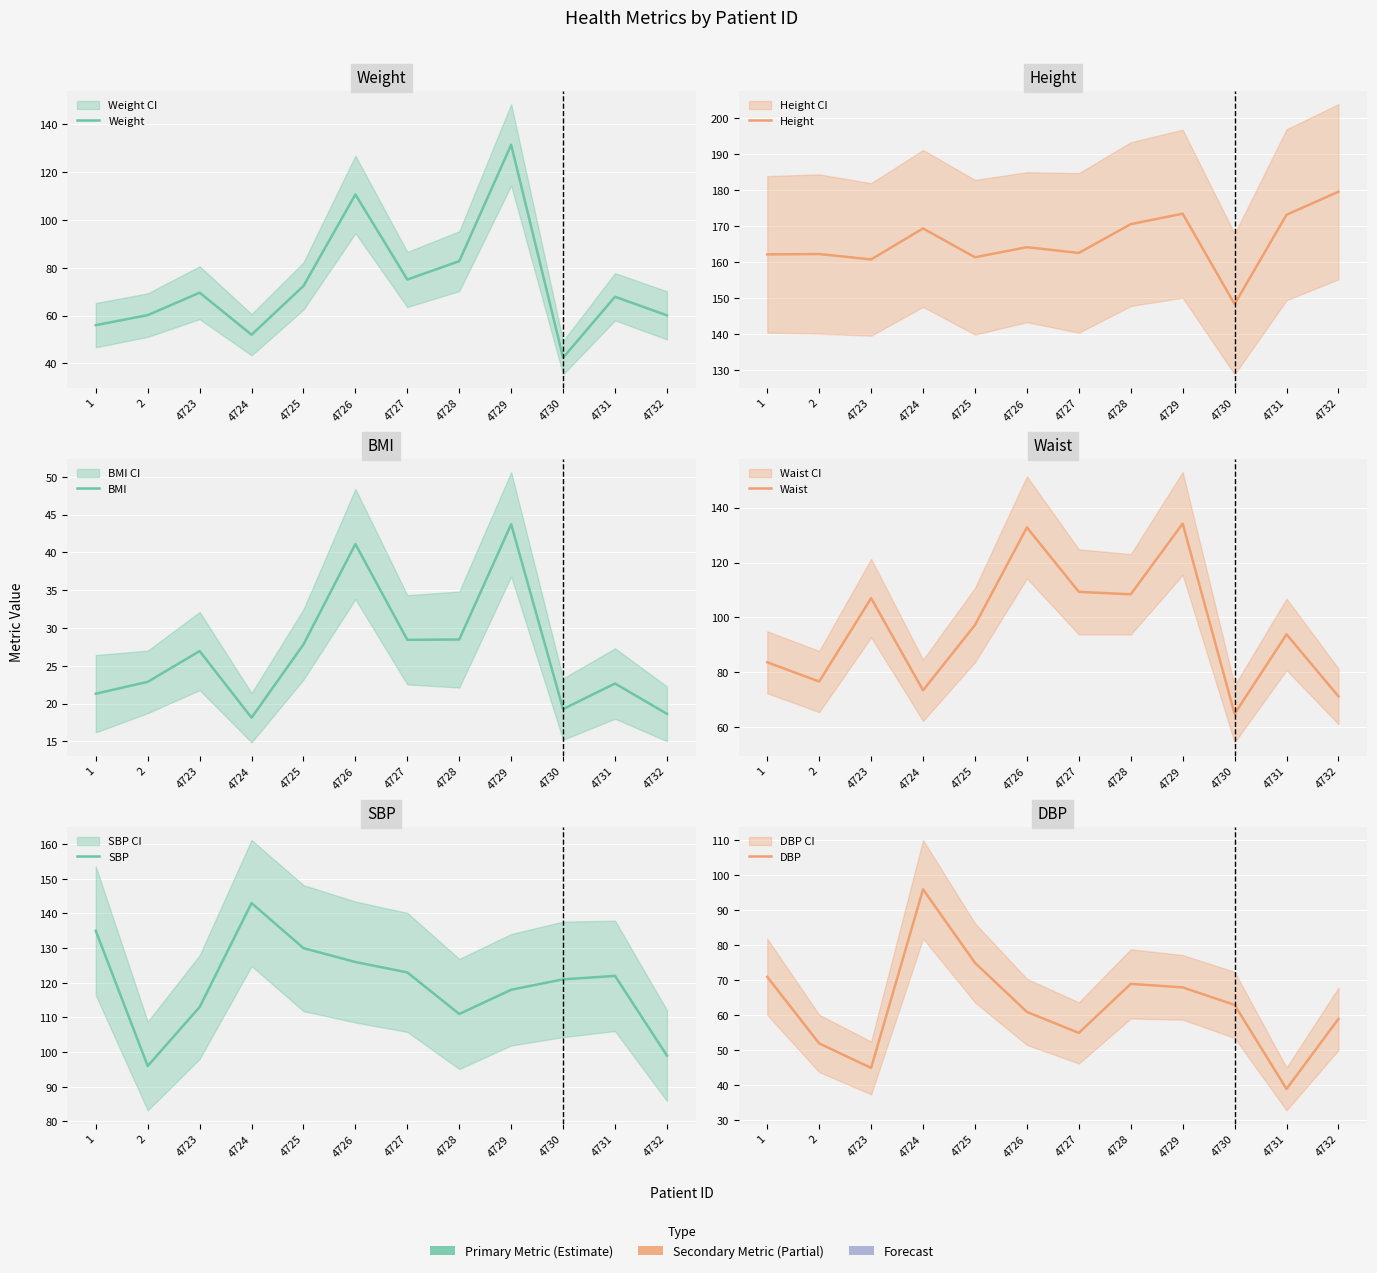

At which category is the sum across all series the highest?

4729